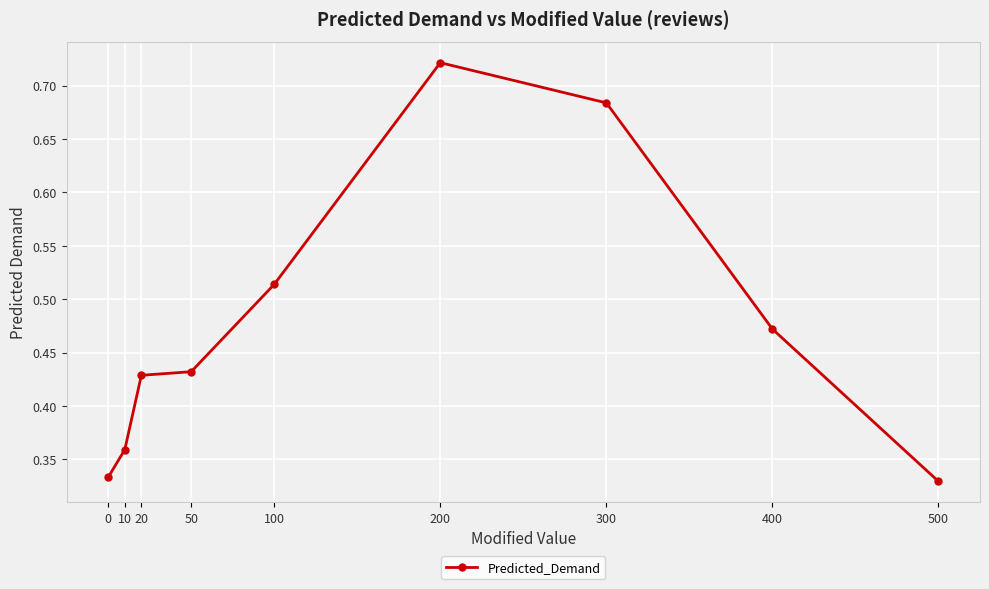

True or false: there are more than 0 points higher than both neighbors.

True